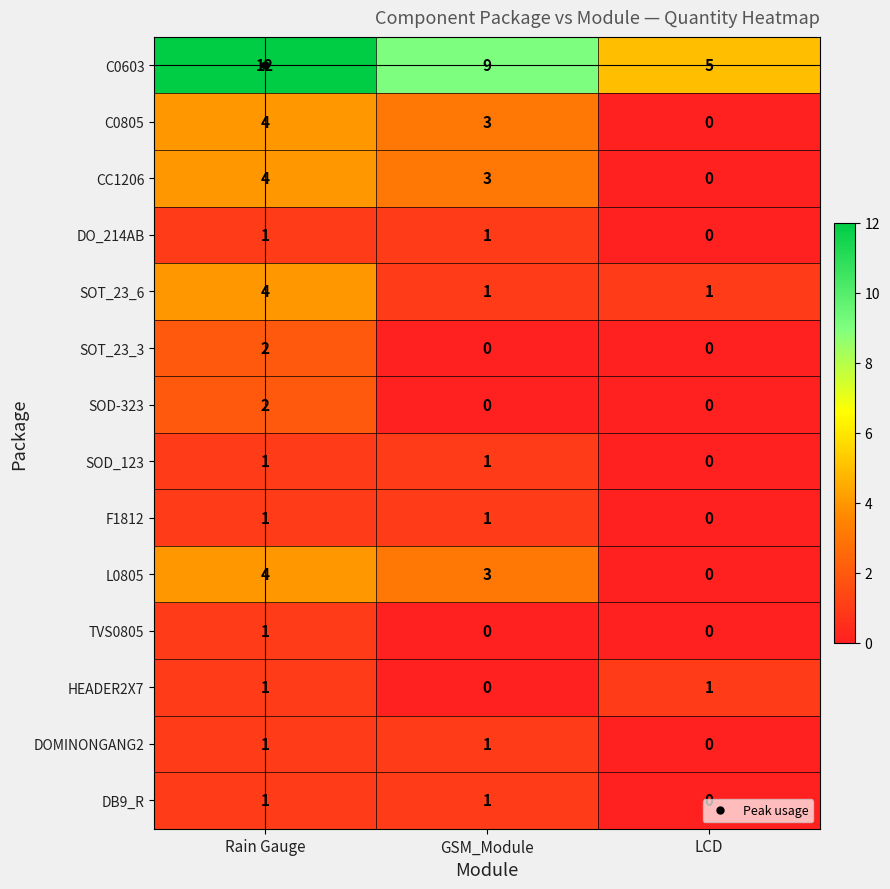

At which label does CC1206 first exceed 3?

Rain Gauge